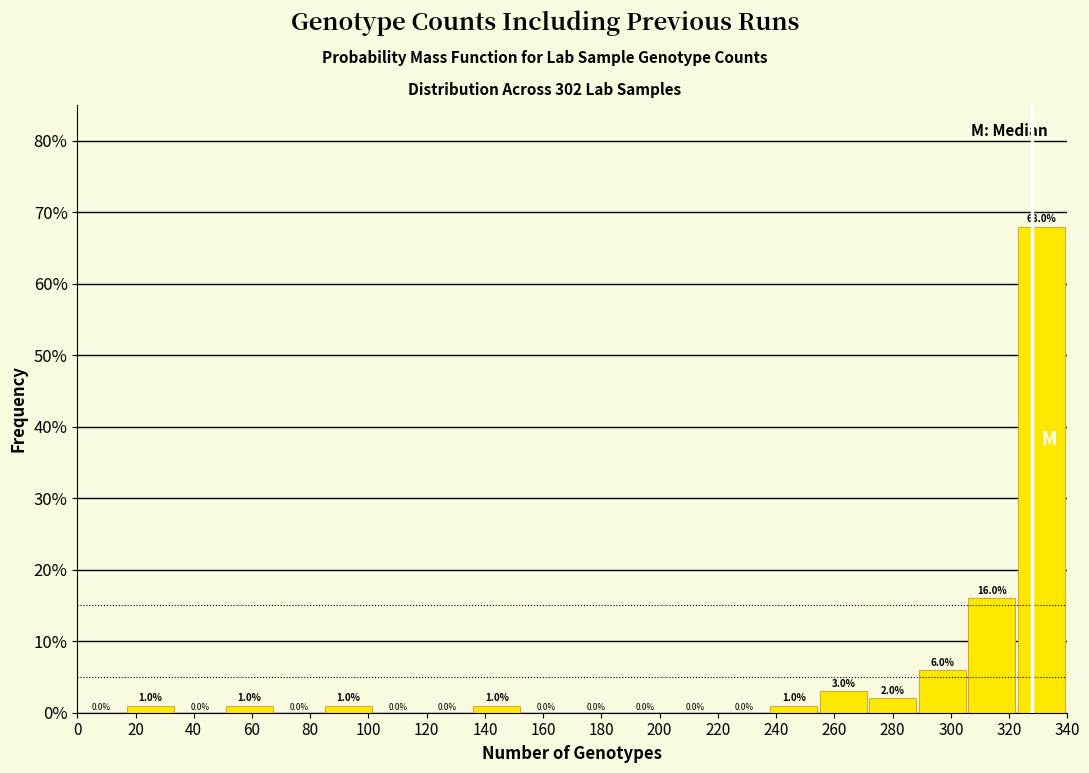

Reading left to right, list every bar in this chart as the range it spans on the x-axis followed by its height. The bar edges are not printed on the chart, so give them approximately, as read against the axis.

0 to 17: 0.0
17 to 34: 1.0
34 to 51: 0.0
51 to 68: 1.0
68 to 85: 0.0
85 to 102: 1.0
102 to 119: 0.0
119 to 136: 0.0
136 to 153: 1.0
153 to 170: 0.0
170 to 187: 0.0
187 to 204: 0.0
204 to 221: 0.0
221 to 238: 0.0
238 to 255: 1.0
255 to 272: 3.0
272 to 289: 2.0
289 to 306: 6.0
306 to 323: 16.0
323 to 340: 68.0